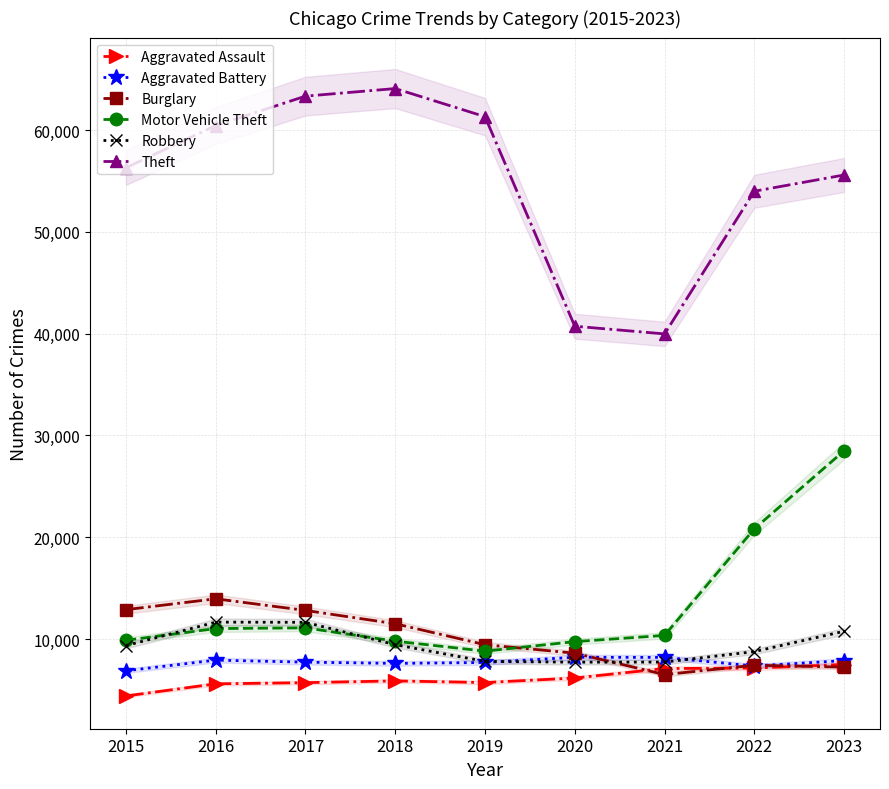

True or false: Aggravated Assault and Theft cross at least once.

False